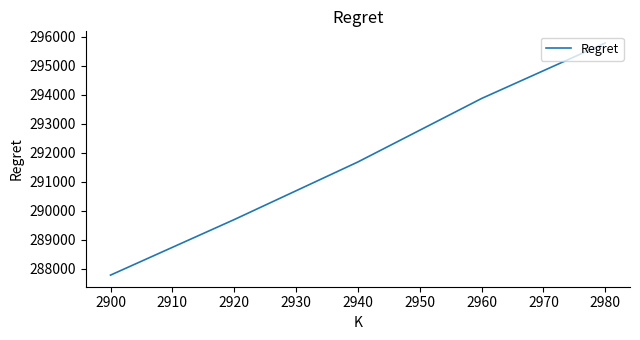

Count the number of values greater than 291683.

3